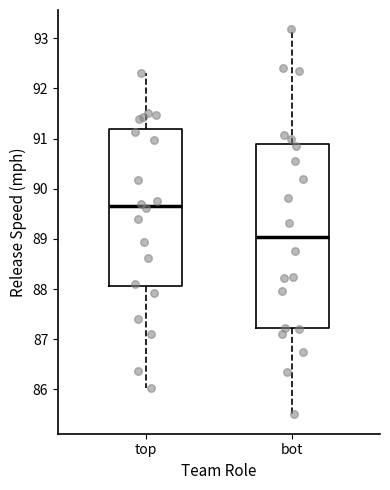

Reading left to right, transcribe this box plot: for each box, give where its median line is, the range the box spans, and where its two whiskers end, as read against the y-axis. The values are not printed on the chart, so give them approximately, as read against the axis.

top: median 89.7, box 88.1 to 91.2, whiskers 86.0 to 92.3
bot: median 89.0, box 87.2 to 90.9, whiskers 85.5 to 93.2